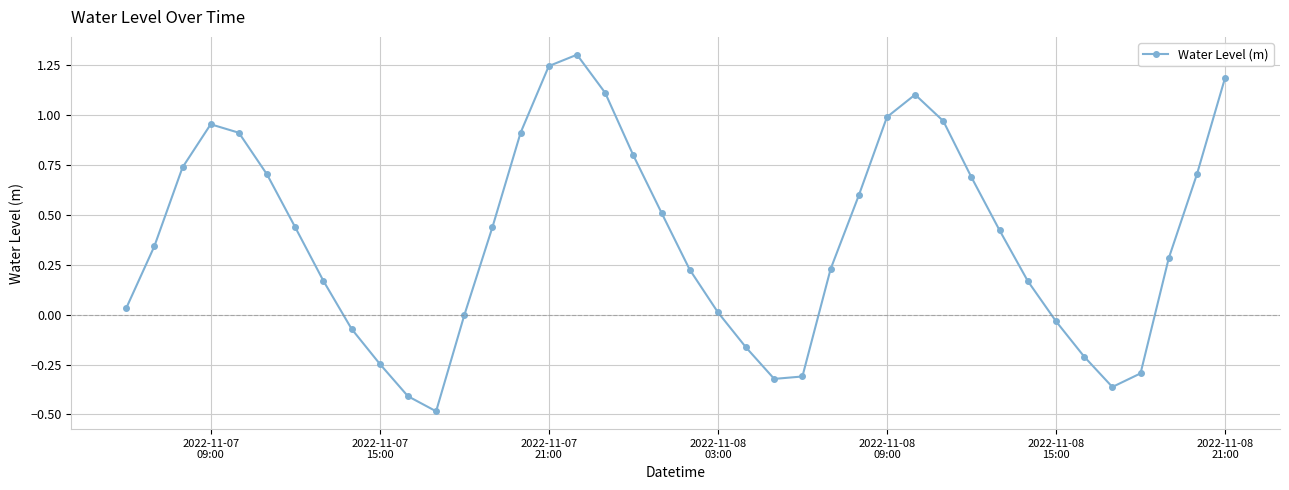

True or false: there are more than 2 points higher than both neighbors.

True